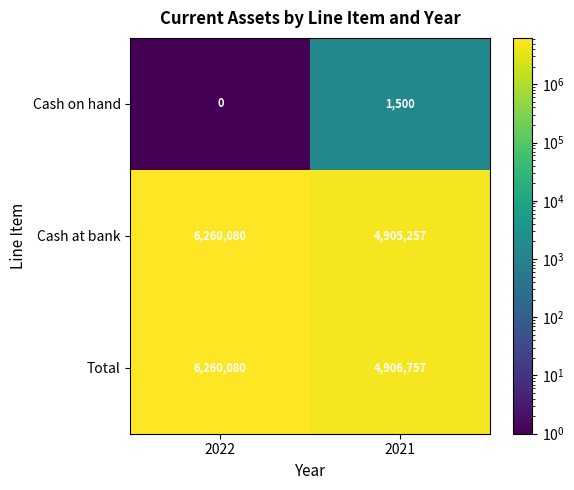

Rank the categories by Cash at bank value from lowest to highest.

2021, 2022